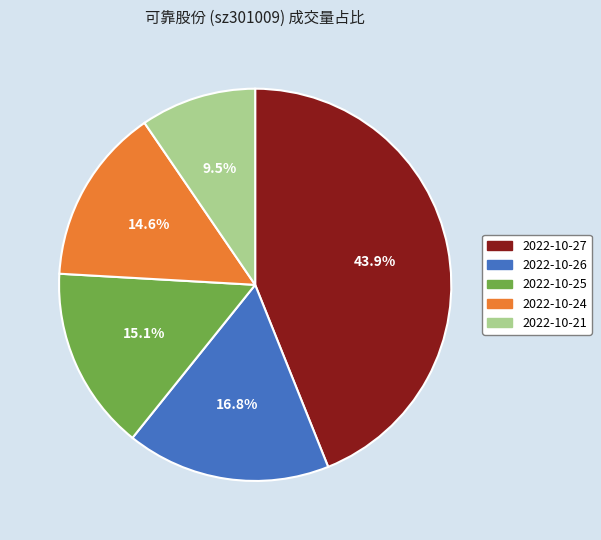

Count the number of slices in the pie.

5